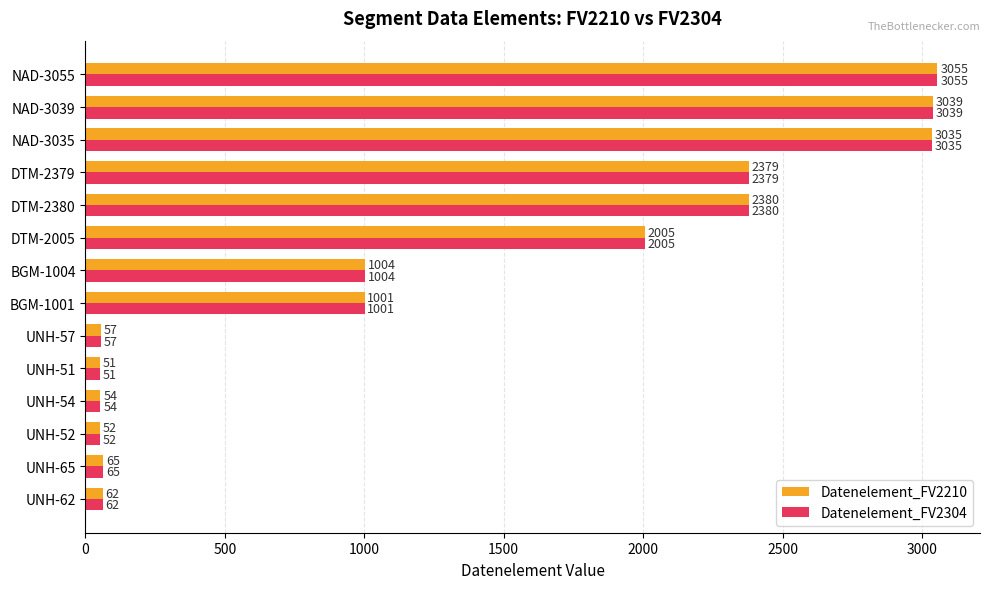

What is the average value of the Datenelement_FV2210 series?

1303